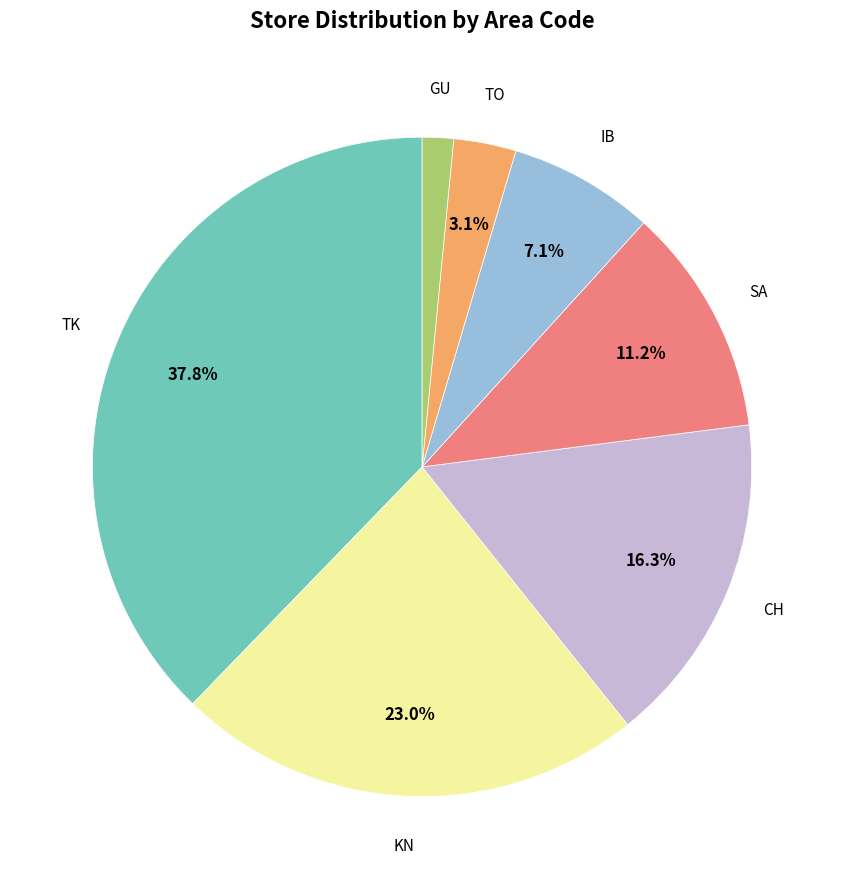

Is there a majority slice in this chart?

No